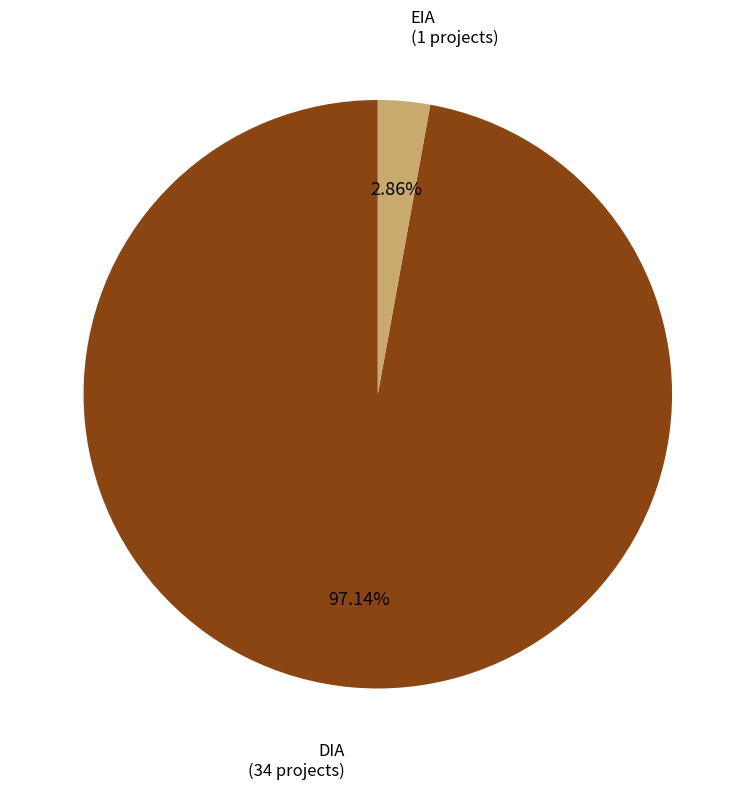

Is there any slice that represents more than half of the pie?

Yes